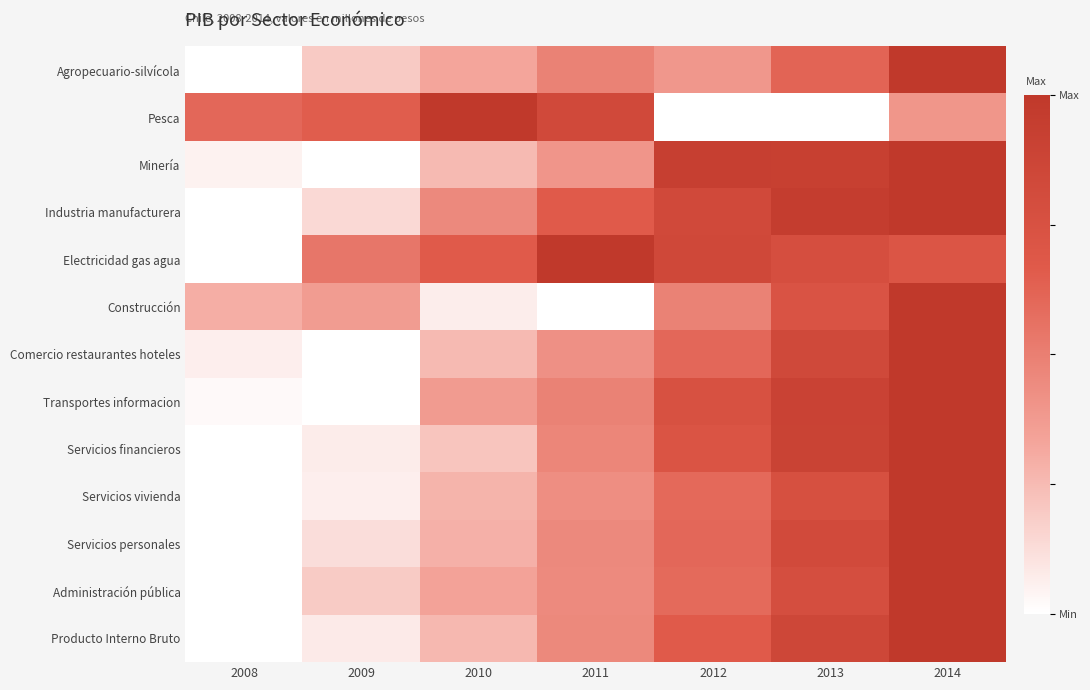

Which series changed the most between 2012 and 2013?

Construcción